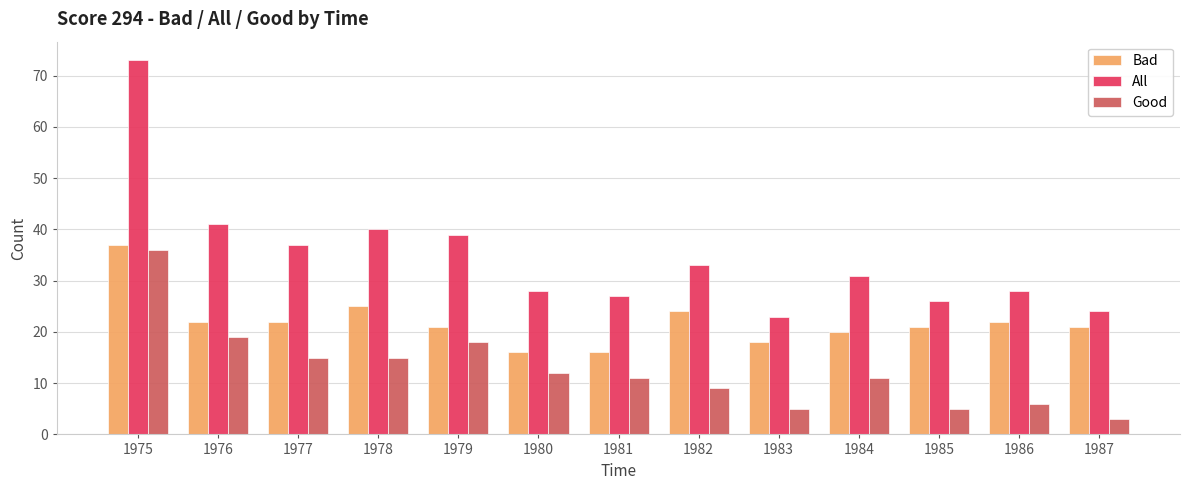

Is the value of Good at 1984 greater than the value of Bad at 1982?

No